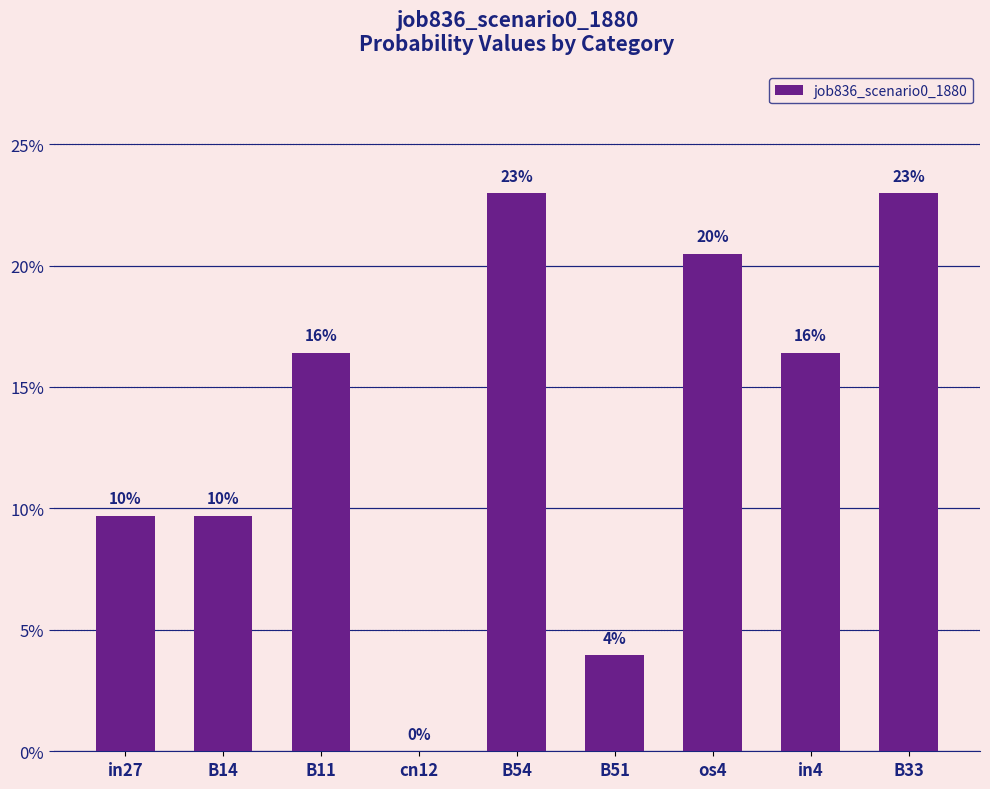

Reading left to right, list all the values displayed in this chart.

0.1	0.1	0.2	0.0	0.2	0.0	0.2	0.2	0.2